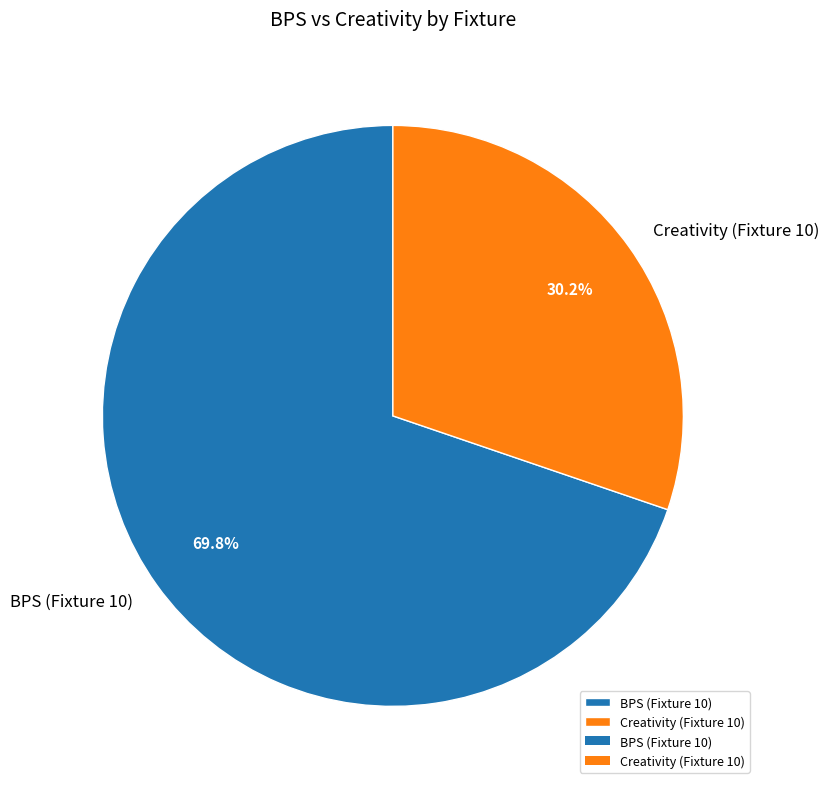

Approximately how many times larger is the value at Creativity (Fixture 10) compared to BPS (Fixture 10)?

0.4